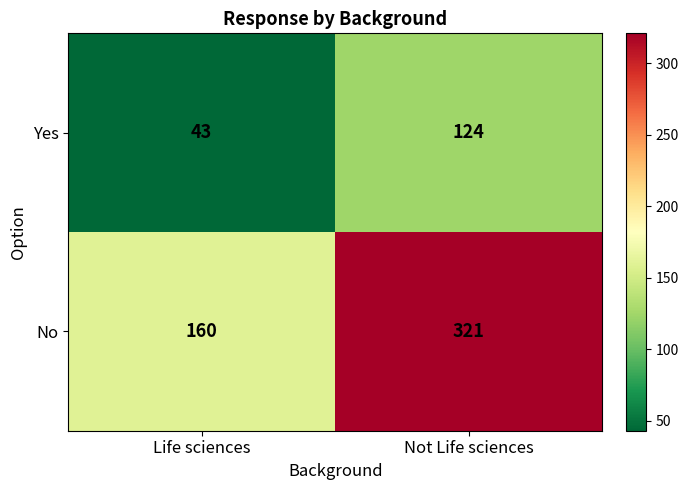

What is the sum of the No values at Life sciences and Not Life sciences?

481